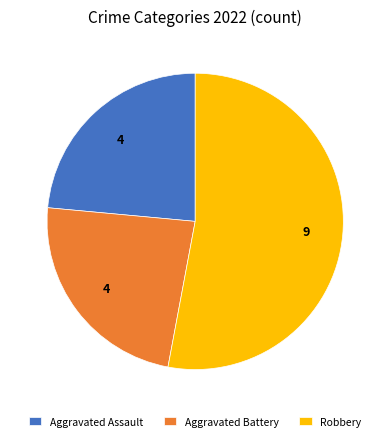

Is the sum of Aggravated Battery and Aggravated Assault greater than half?

No